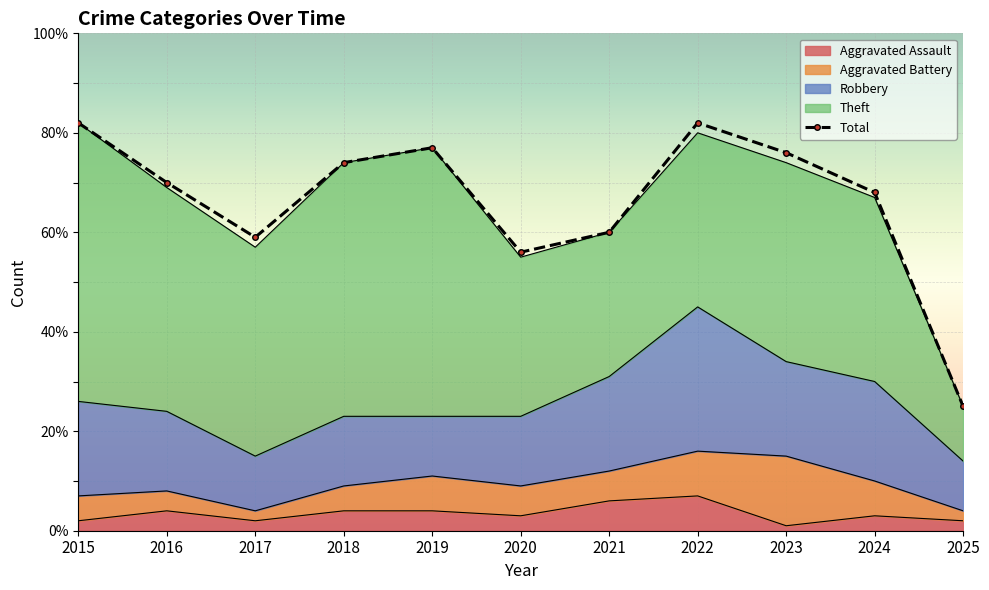

True or false: Total has a value of 53 at 2022.

False